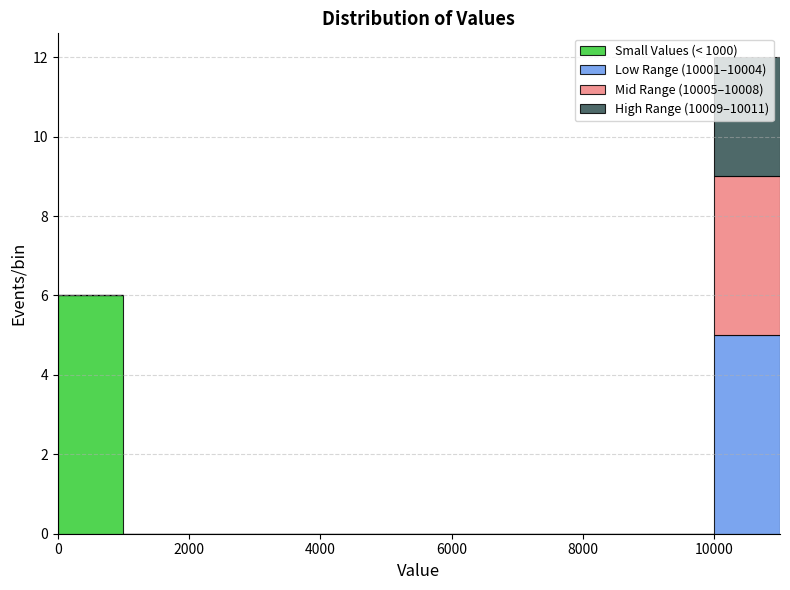

Reading left to right, transcribe this chart: for each stacked bar, give the range it covers on the x-axis and its total height. The values are not printed on the chart, so give them approximately, as read against the axis.

0 to 1000: 6
1000 to 2000: 0
2000 to 3000: 0
3000 to 4000: 0
4000 to 5000: 0
5000 to 6000: 0
6000 to 7000: 0
7000 to 8000: 0
8000 to 9000: 0
9000 to 10000: 0
10000 to 11000: 12